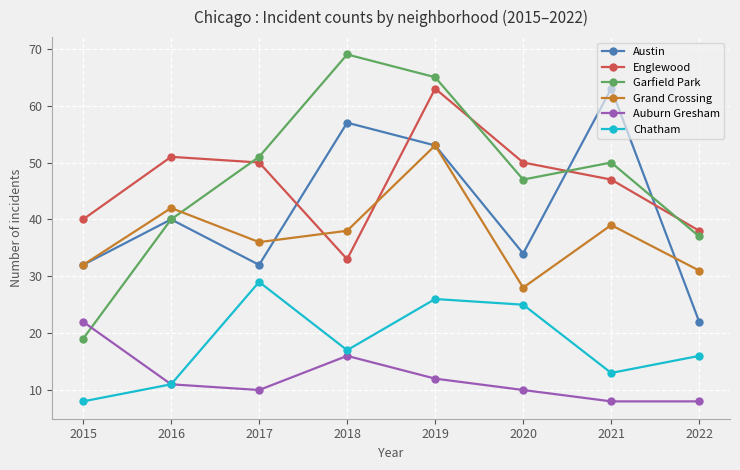

Which series has the largest range (max minus min)?

Garfield Park